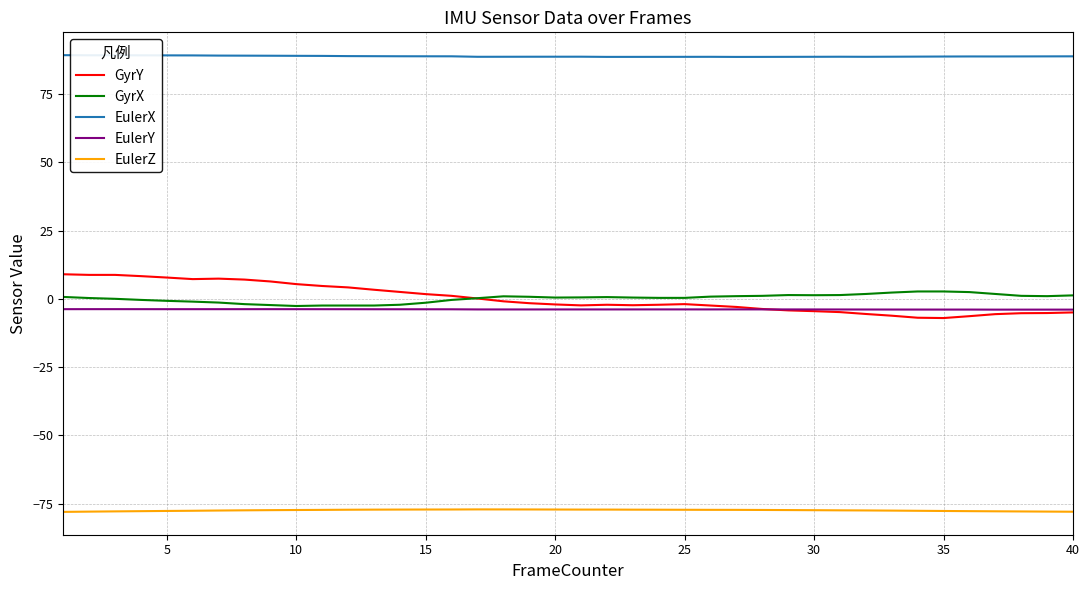

What is the average value of the EulerX series?

88.9